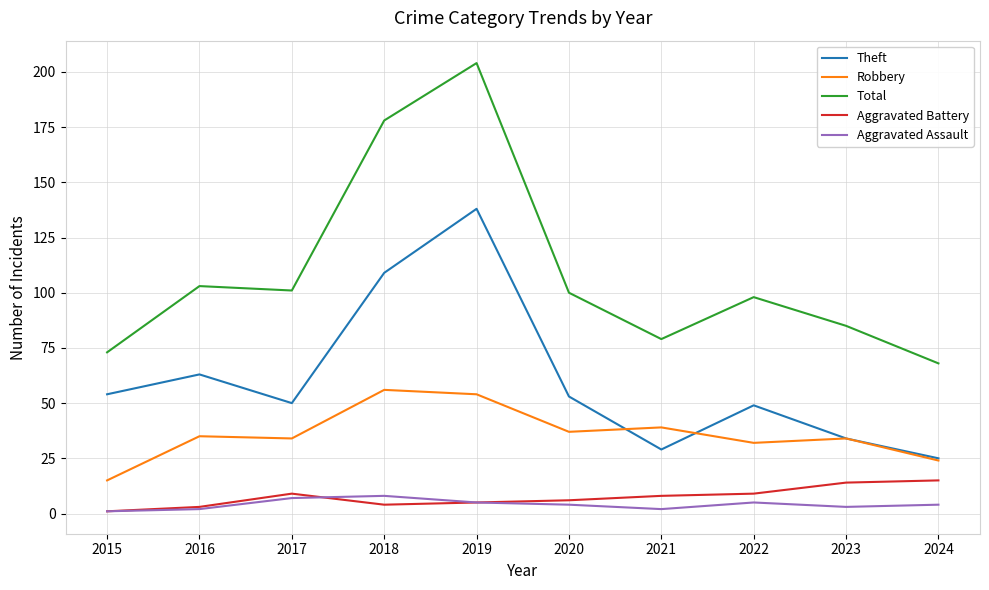

The Aggravated Battery series shows 6 at 2023. True or false?

False